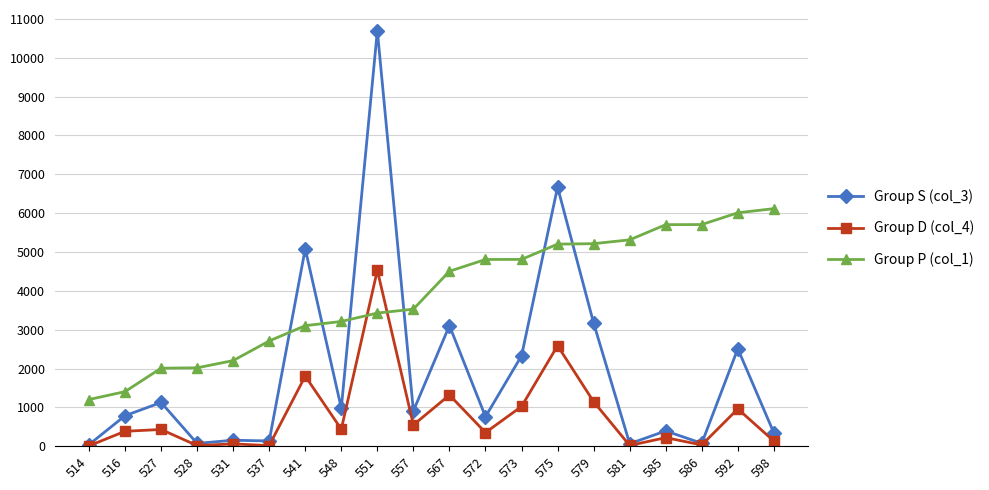

How many series are shown in this chart?

3